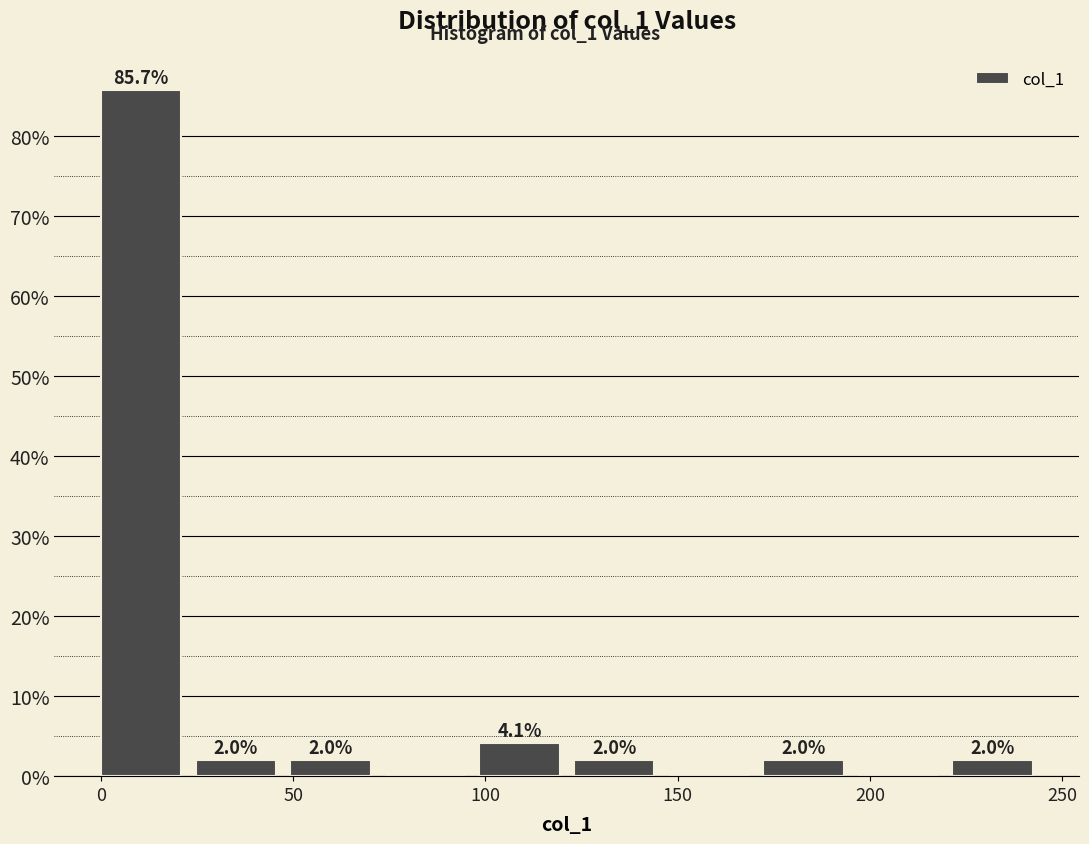

Over which range of the x-axis is the bar tallest?

0 to 25